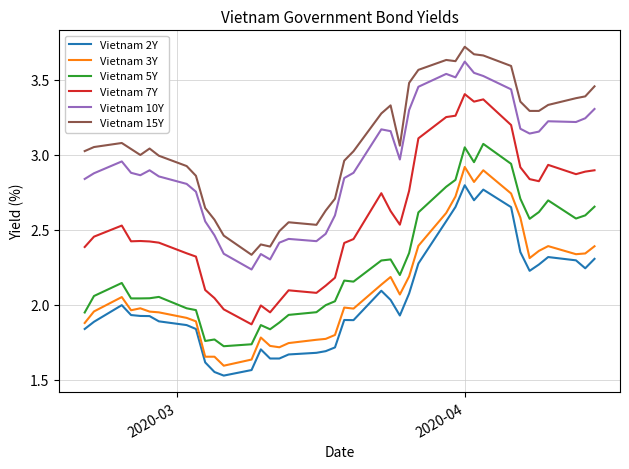

True or false: Vietnam 2Y and Vietnam 15Y intersect in this chart.

False